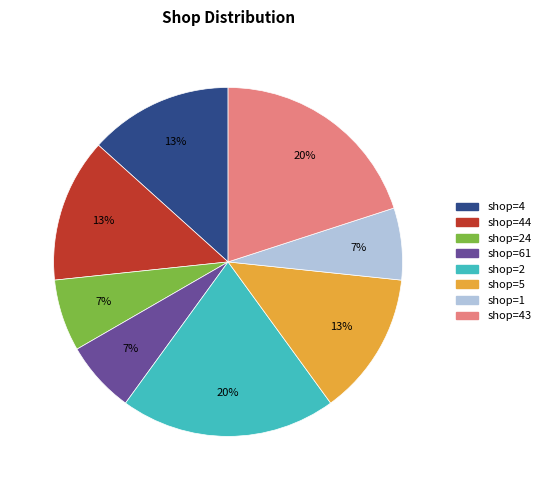

To the nearest percent, what is the difference between the largest and smallest slice percentages?

13%